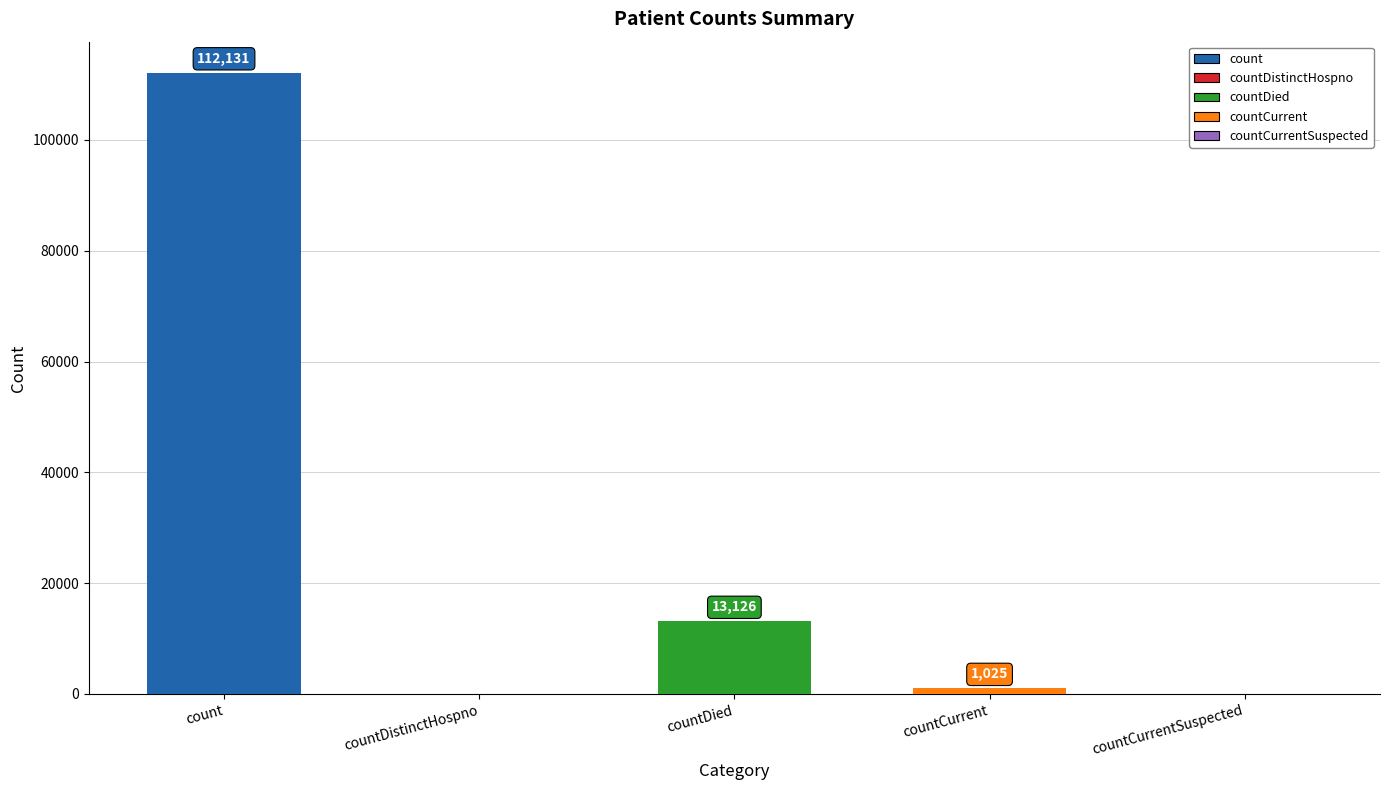

The chart shows a value of 0 at countCurrentSuspected. True or false?

True